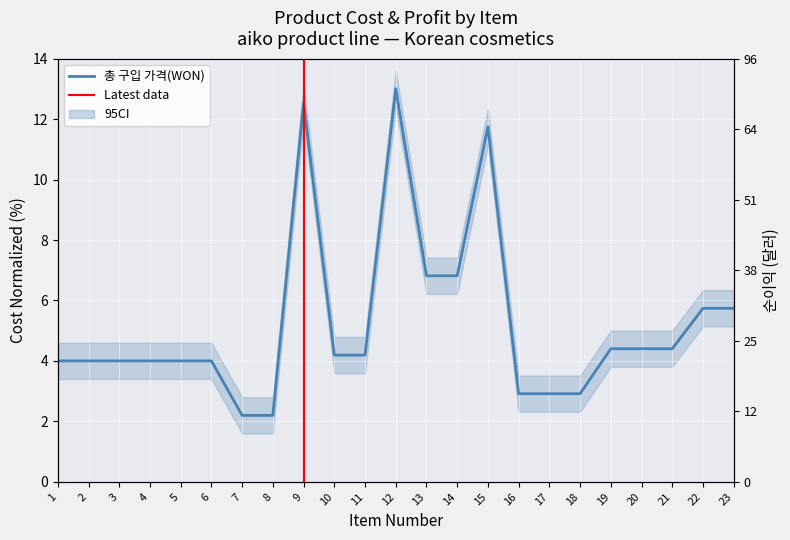

The value of 순이익(달러) at 21 is 29.6. True or false?

False